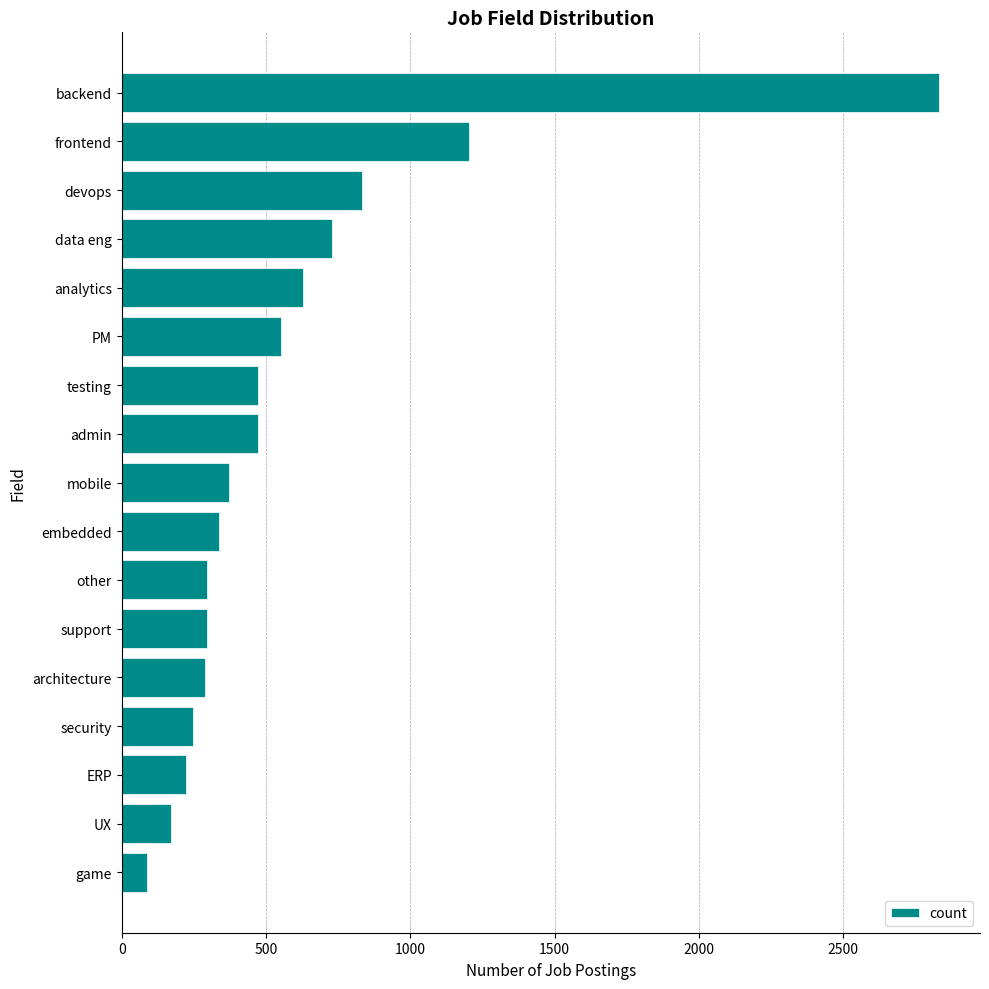

Does the chart contain stacked bars?

No